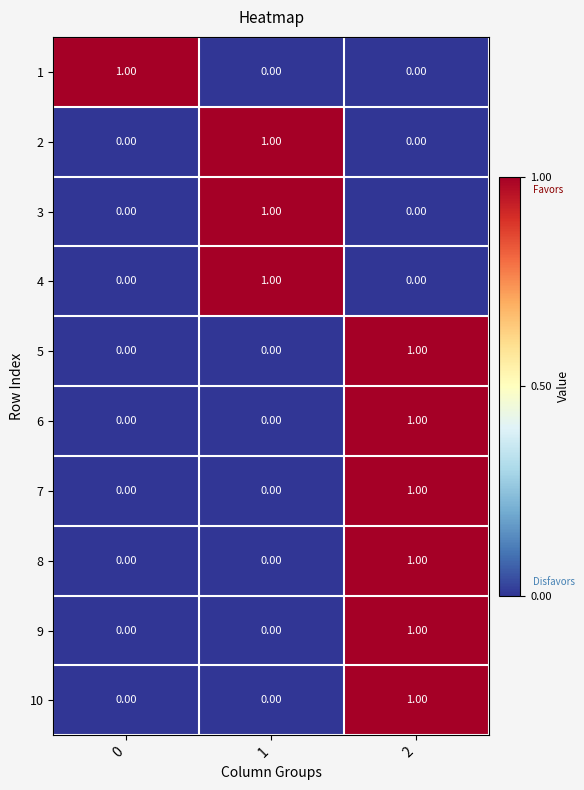

What is the total value across all series at 2?

6